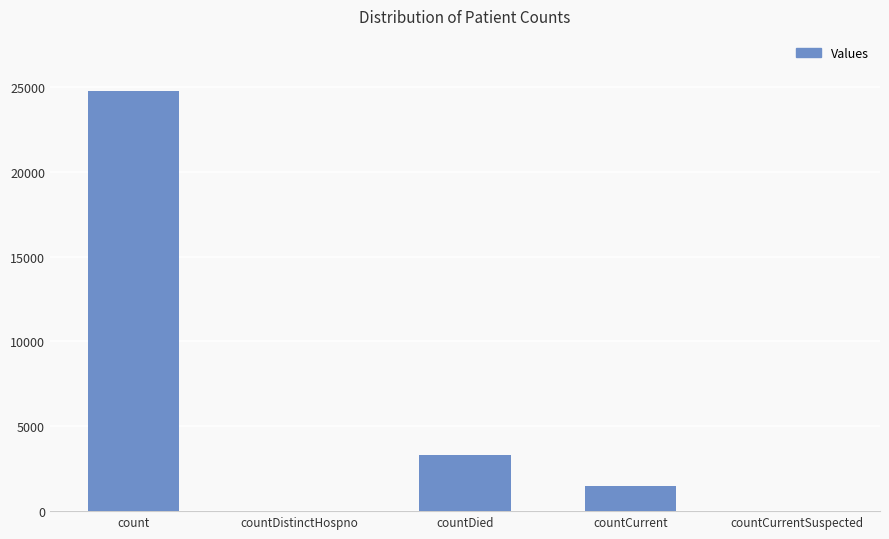

What is the greatest value displayed?

24754